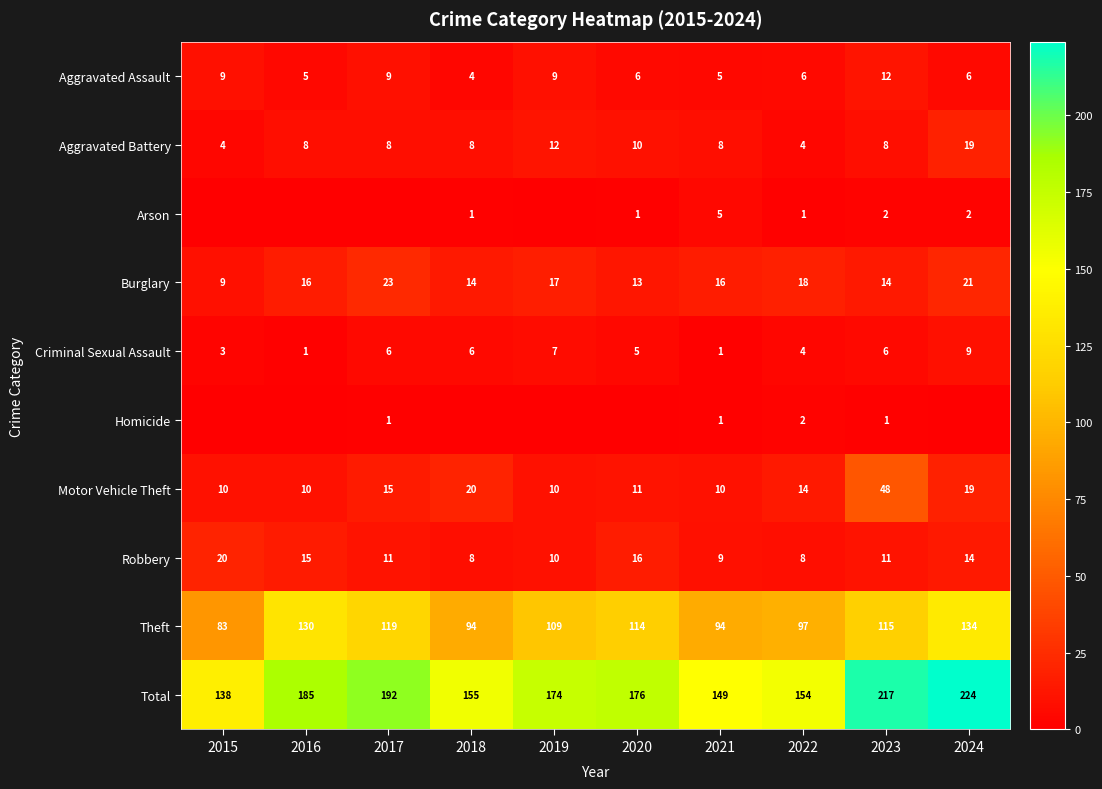

Read the Total value at 2023.

217